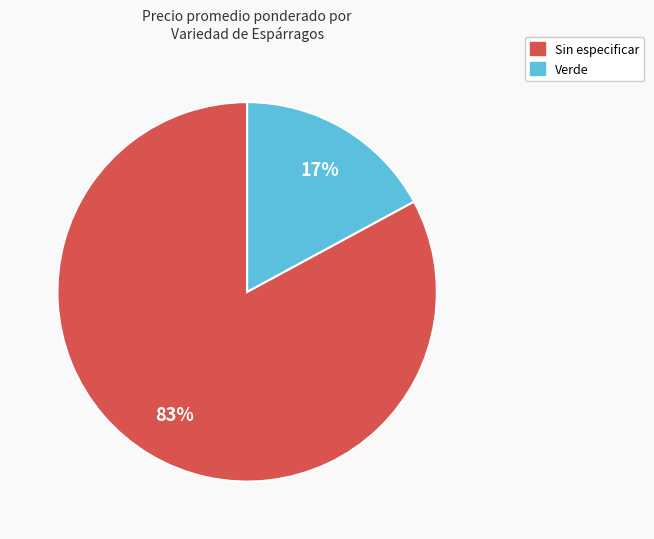

Is the sum of Sin especificar and Verde greater than half?

Yes